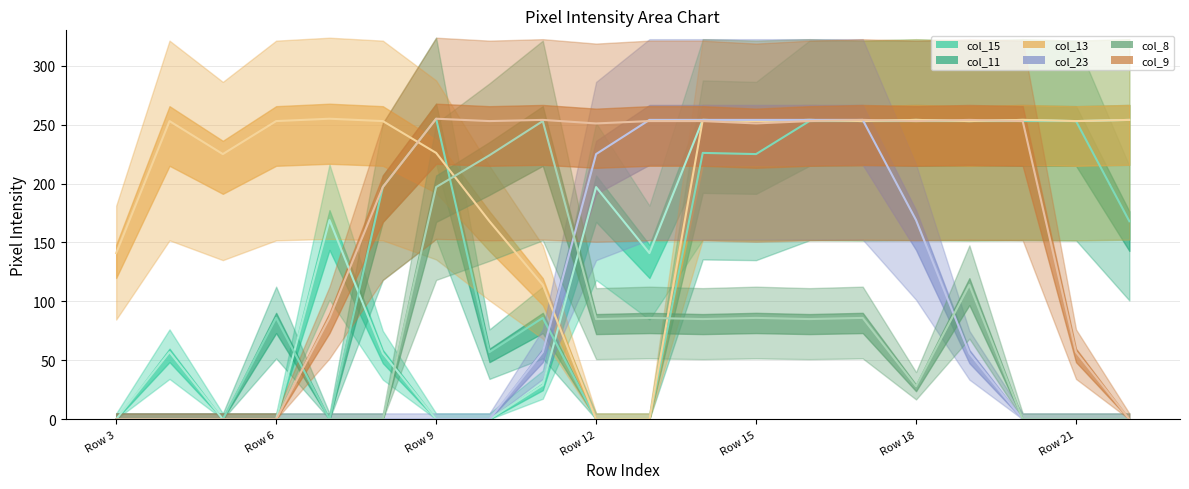

In col_9, how many points are lower than both neighbors (excluding endpoints)?

4